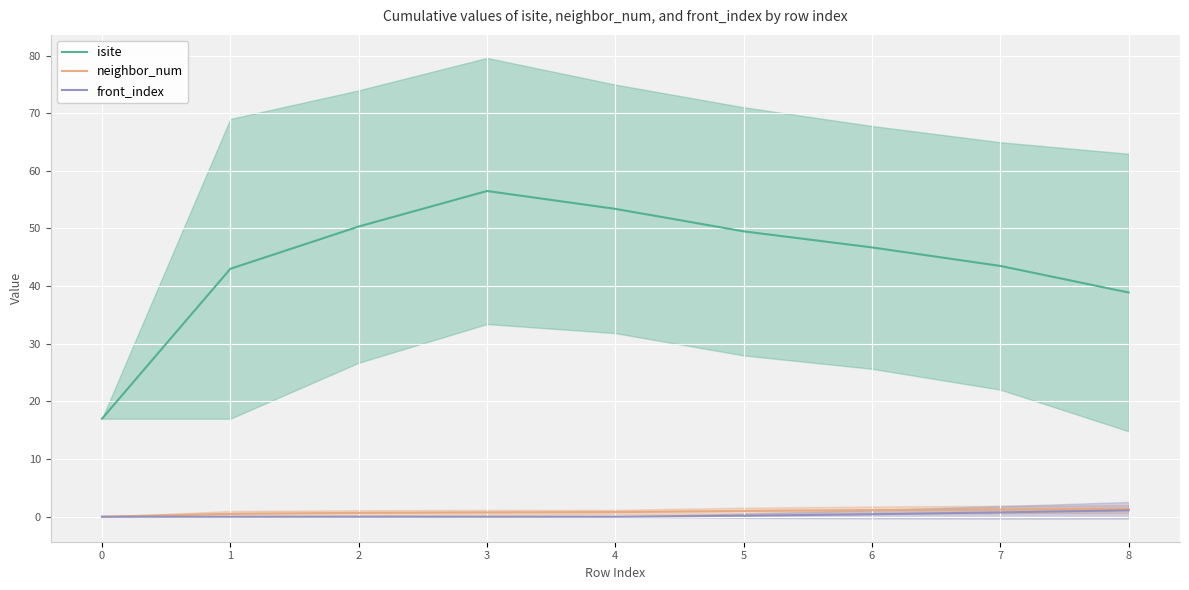

What is the value of the neighbor_num point at the 2nd from the left?

0.5